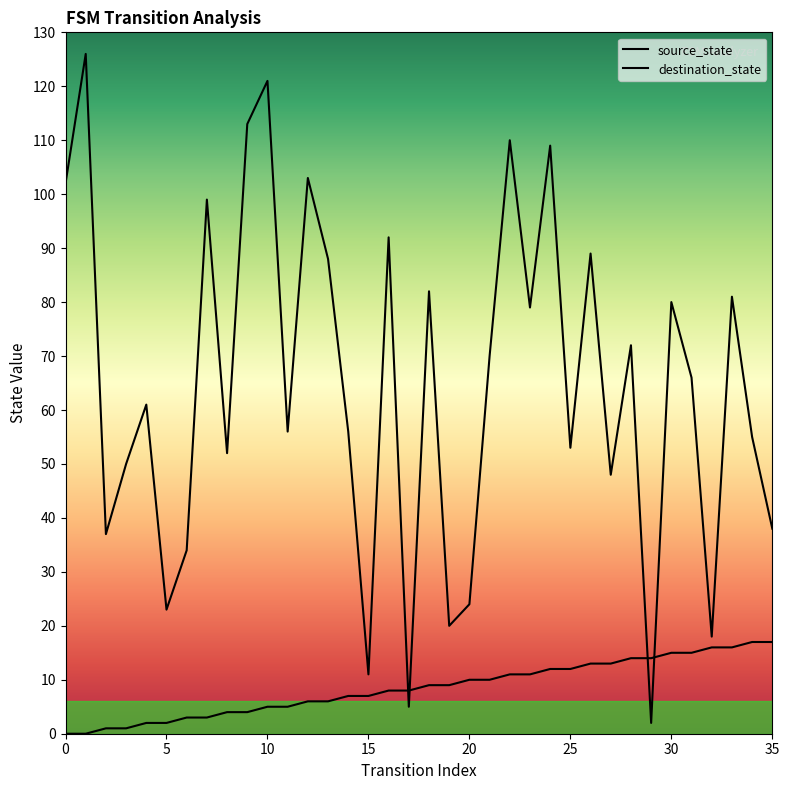

Which series has the largest total across all categories?

destination_state